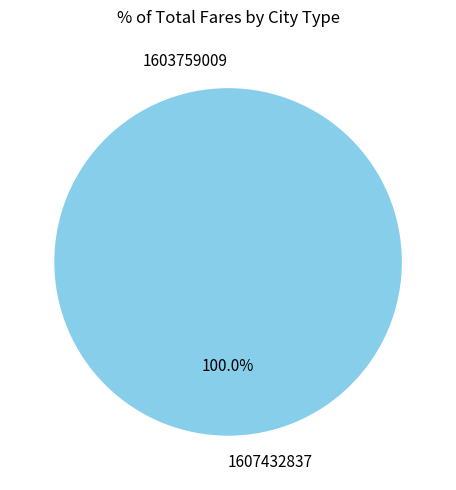

Count the number of slices in the pie.

2